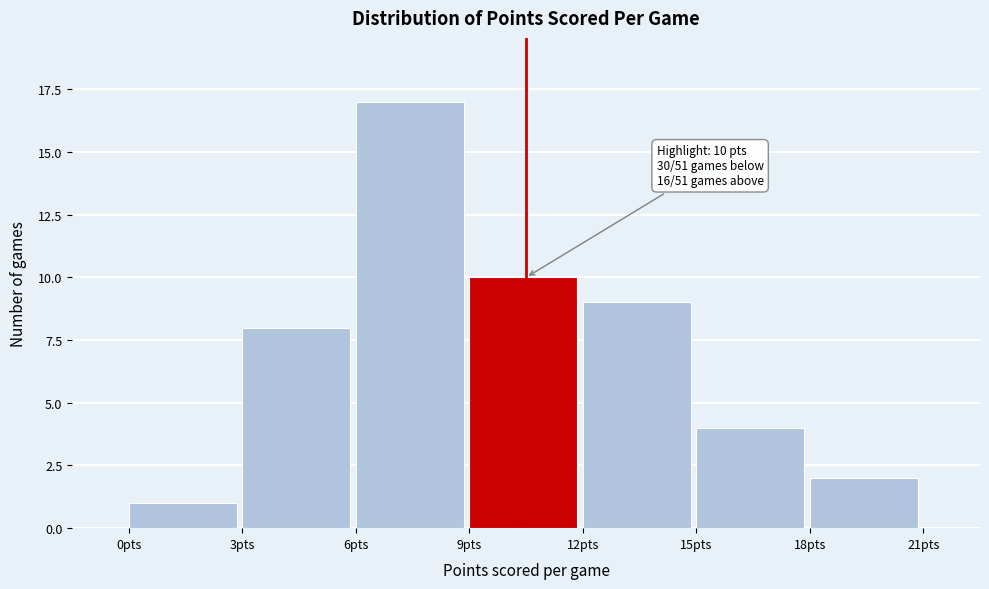

Over which range of the x-axis is the bar tallest?

6 to 9